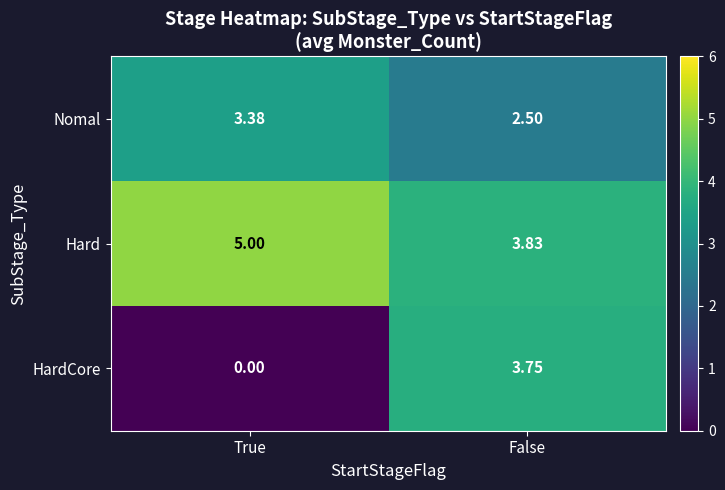

Is the value of HardCore at False greater than the value of Nomal at False?

Yes